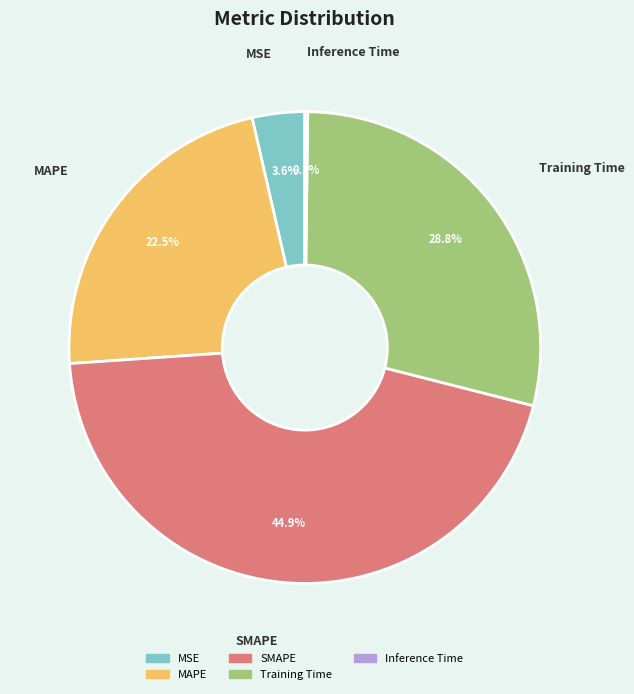

Is the sum of Training Time and SMAPE greater than half?

Yes